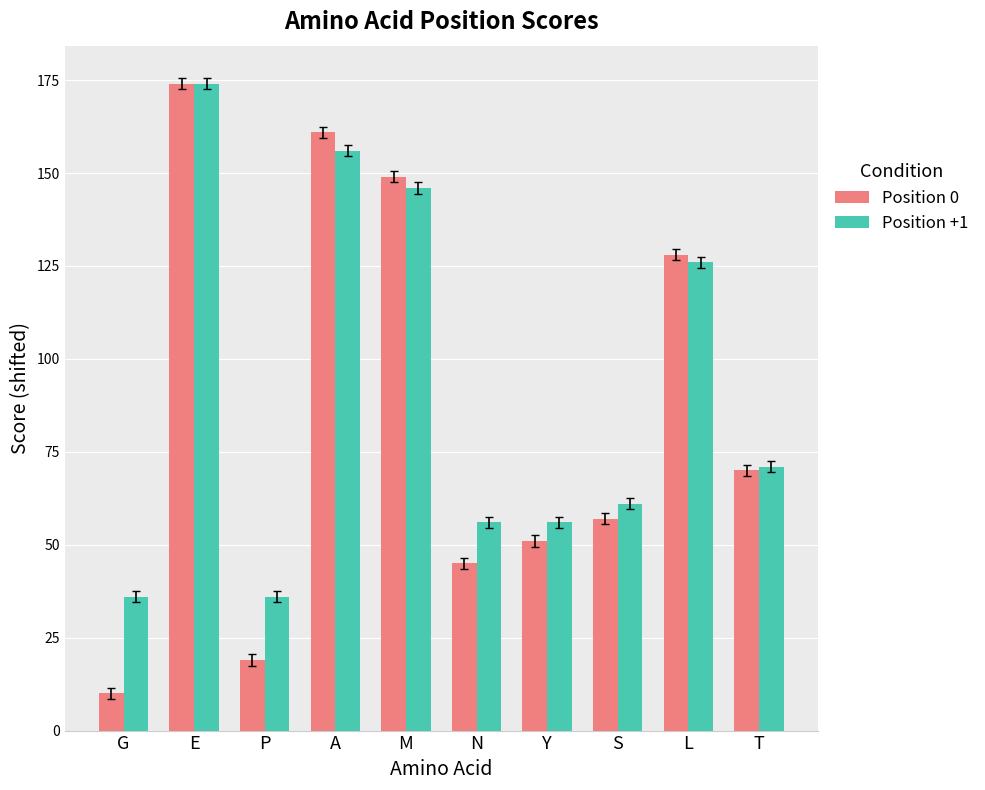

Between E and S, which series saw the biggest shift?

Position 0